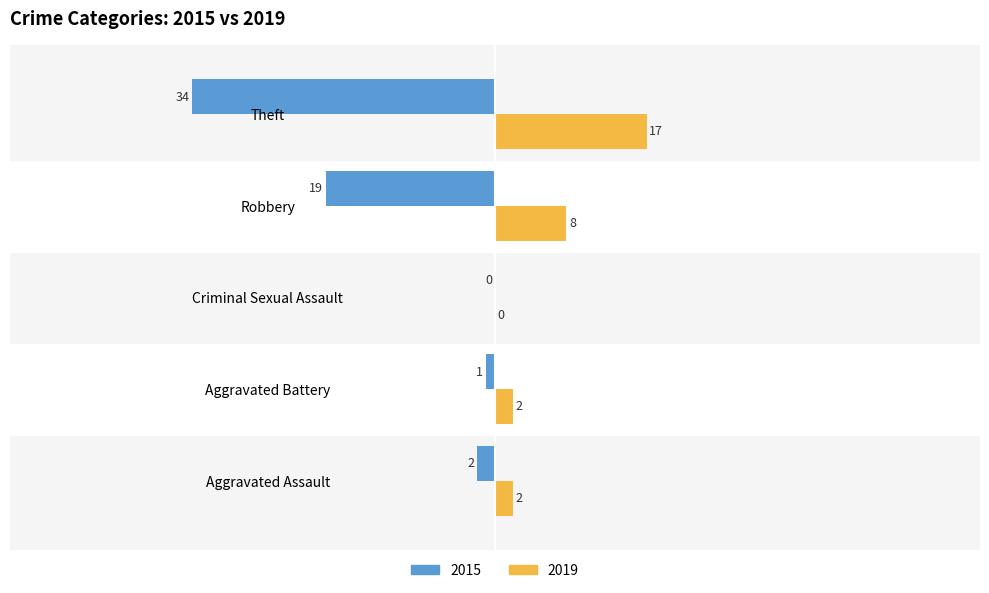

Is it true that 2015 equals -1 at Aggravated Battery?

True